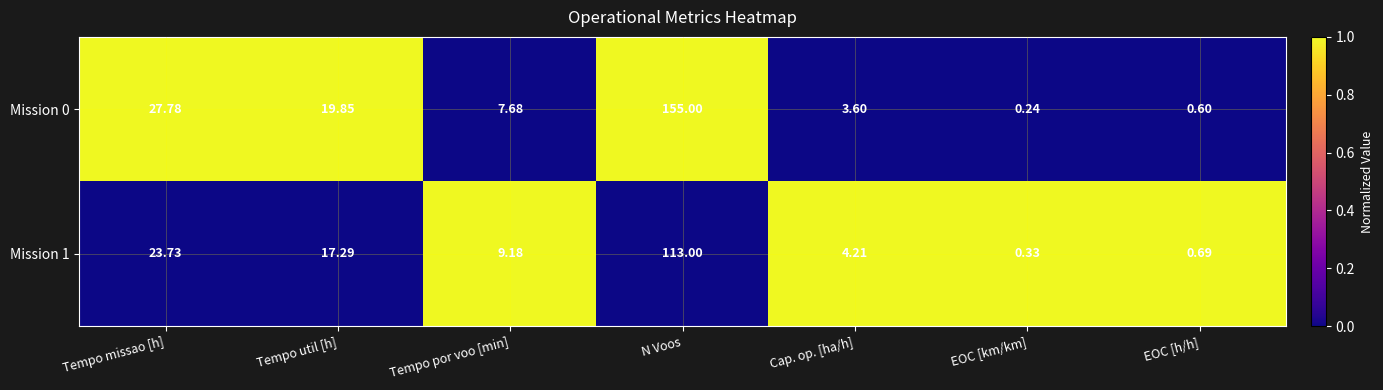

Is the value of Mission 1 at Tempo missao [h] greater than the value of Mission 0 at EOC [km/km]?

Yes